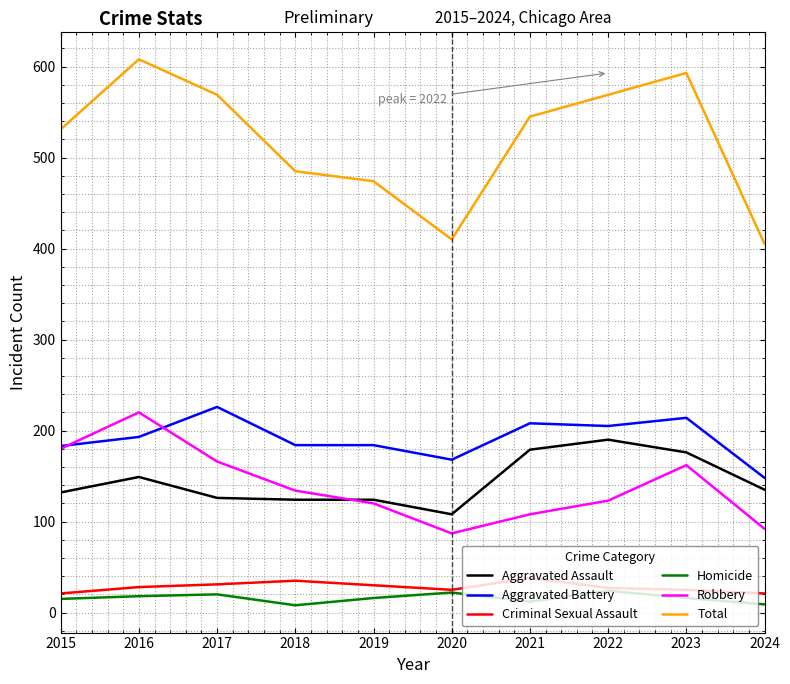

What value does the Homicide series have at 2020?

22